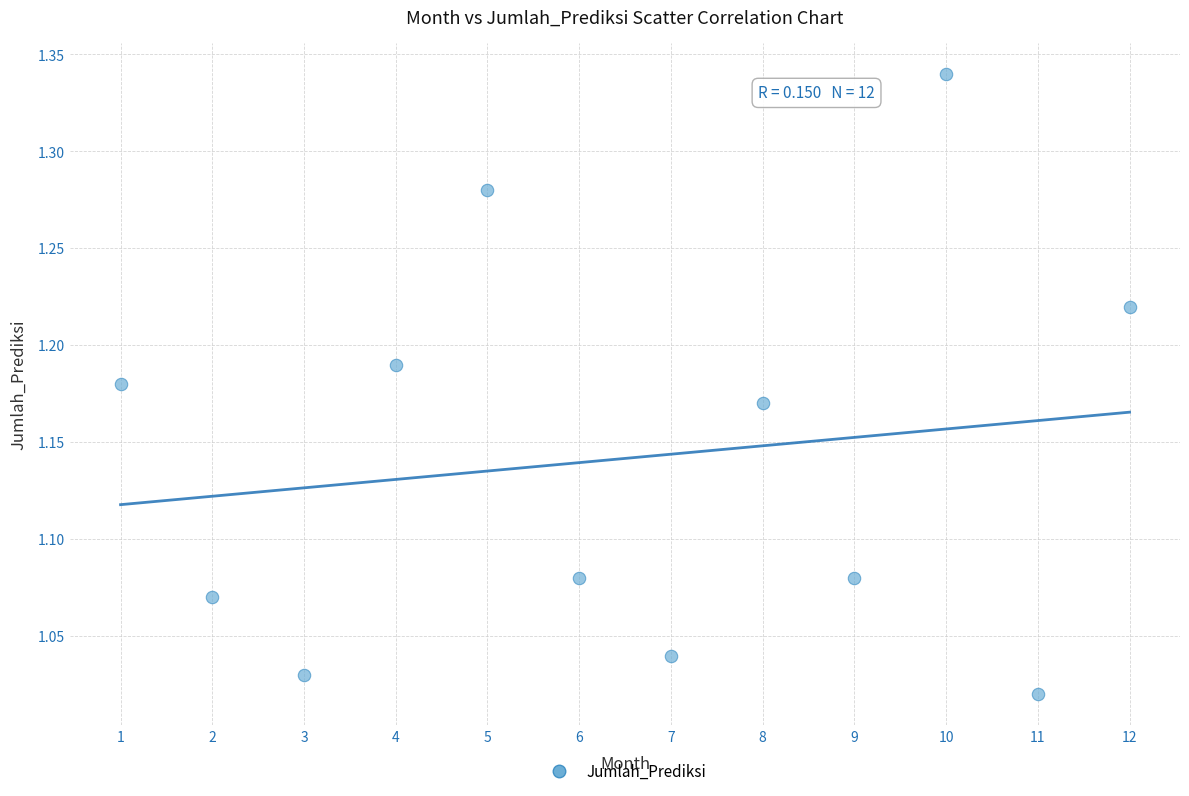

What is the range of X values (max minus min)?

11.0